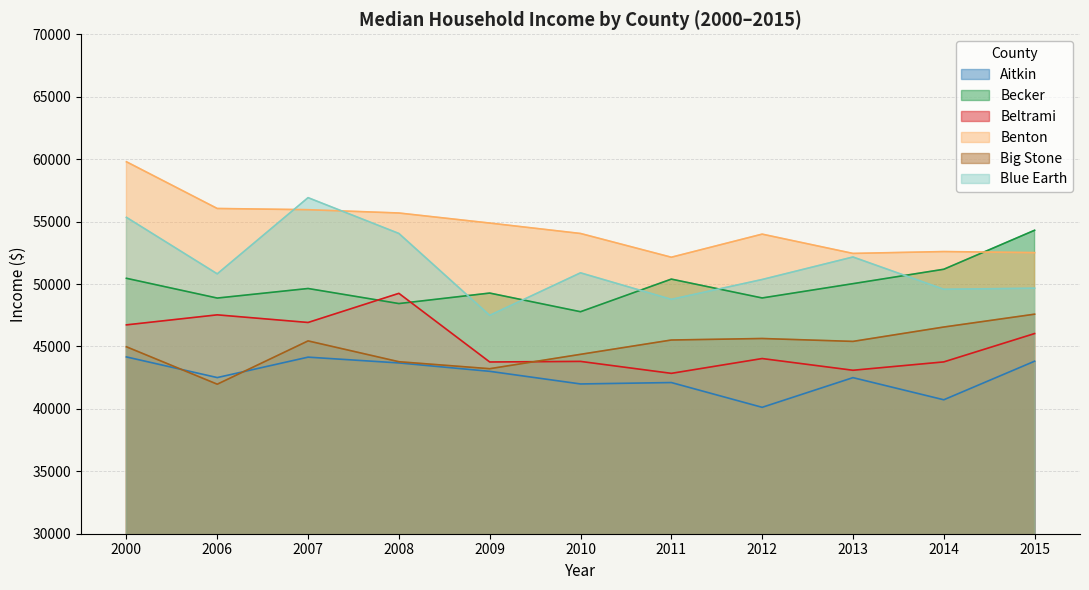

Which category has the lowest value across all series?

2012